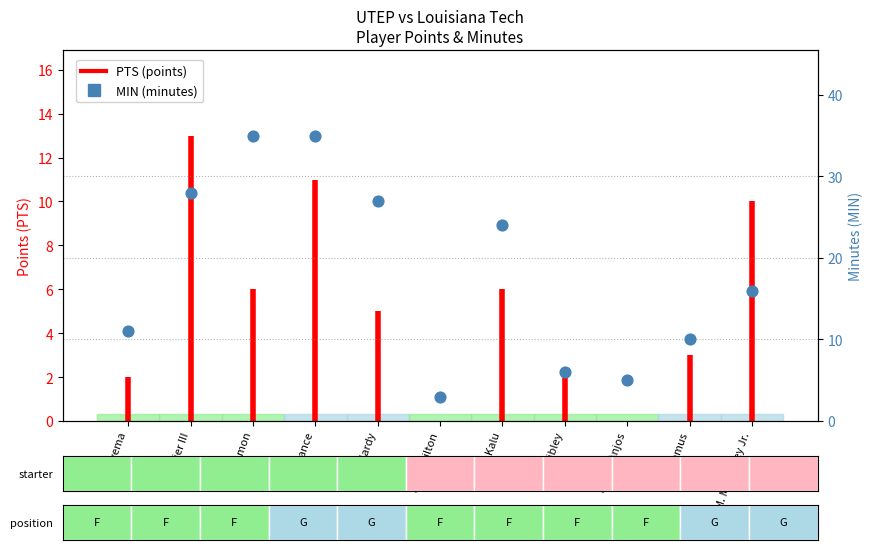

Approximately how many times larger is the value at J. Dos Anjos compared to C. Lemus?

0.5